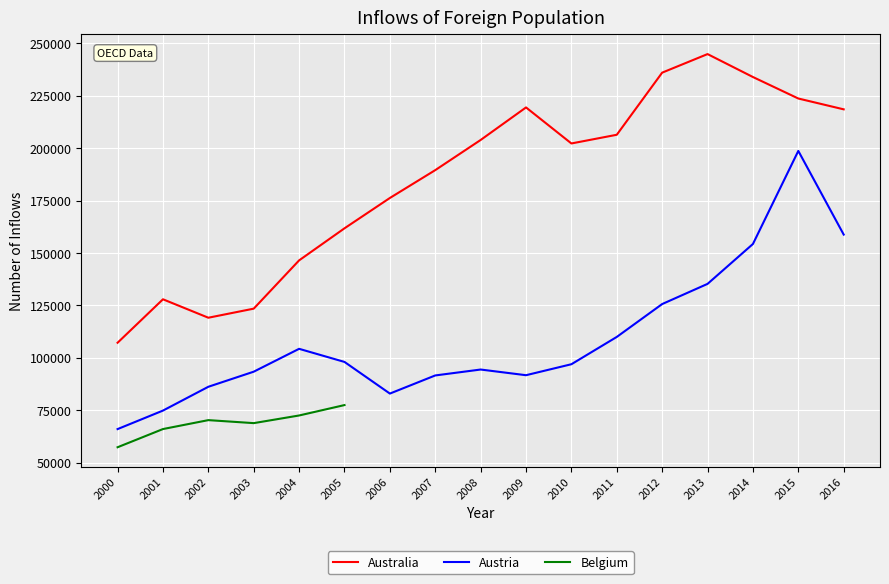

Is it true that Austria equals 154260 at 2014?

True